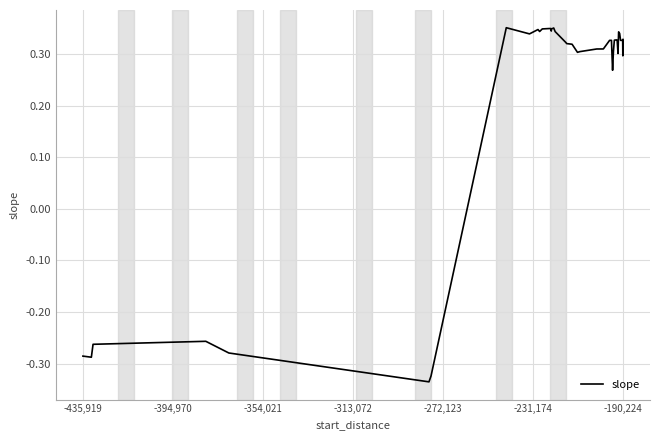

What is the difference between the maximum and minimum values?

0.7